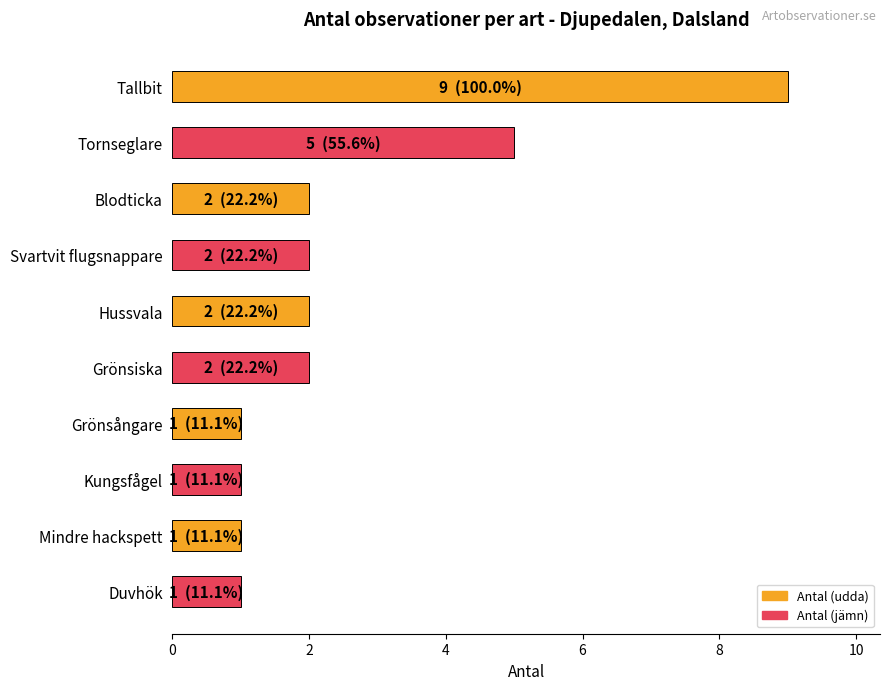

What is the ratio of the value at Kungsfågel to the value at Grönsiska?

0.5